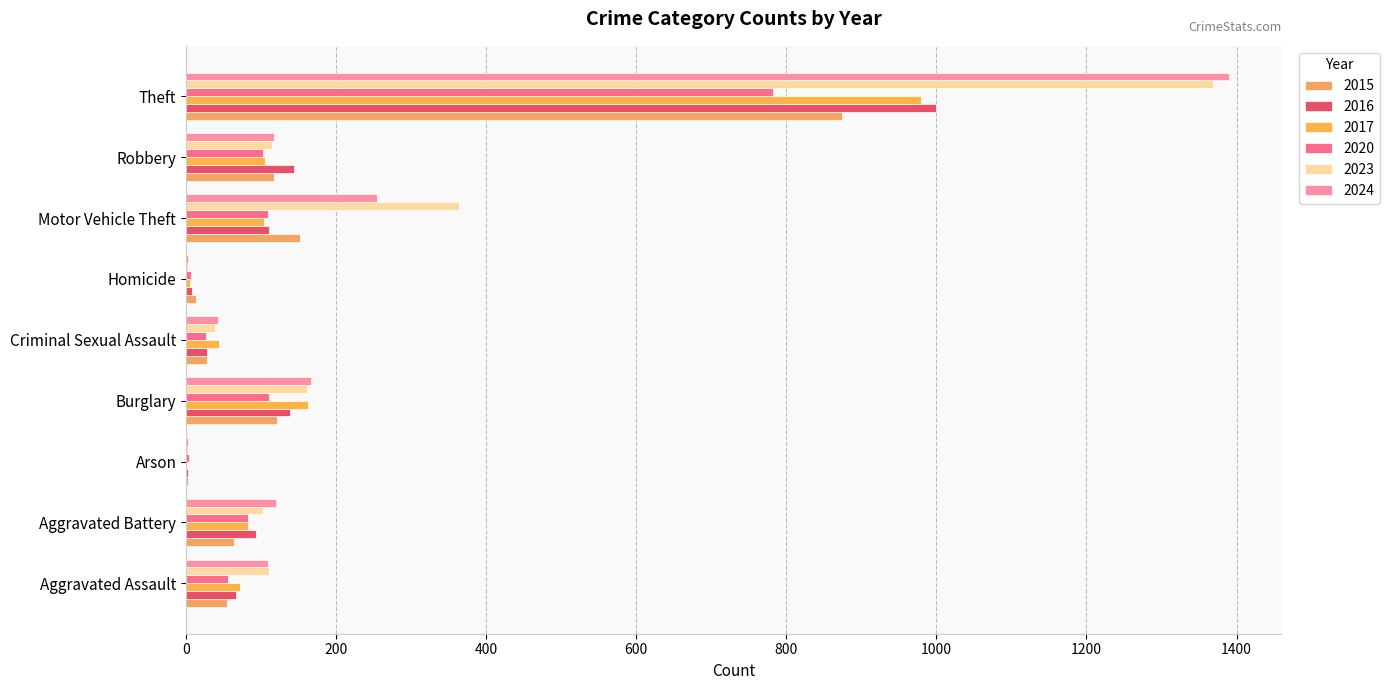

What is the difference between the highest and lowest values at Aggravated Assault?

56